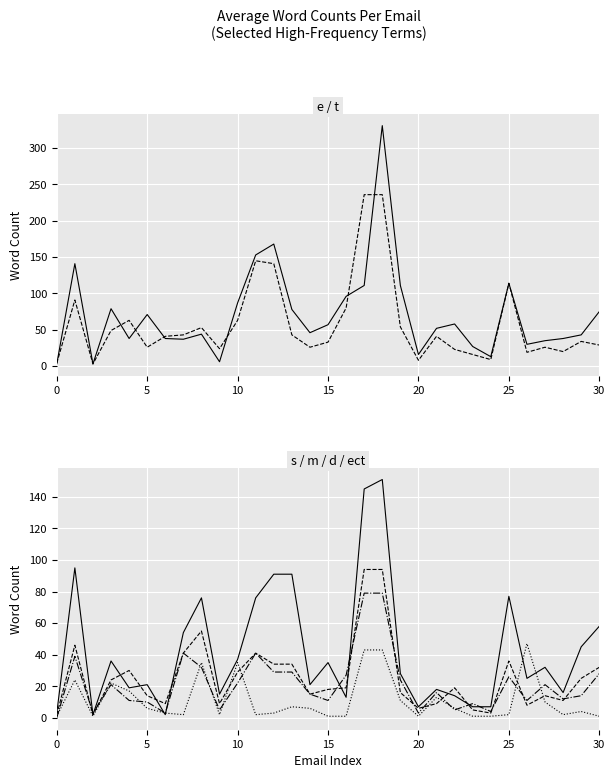

What is the total value across all series at 8?

295